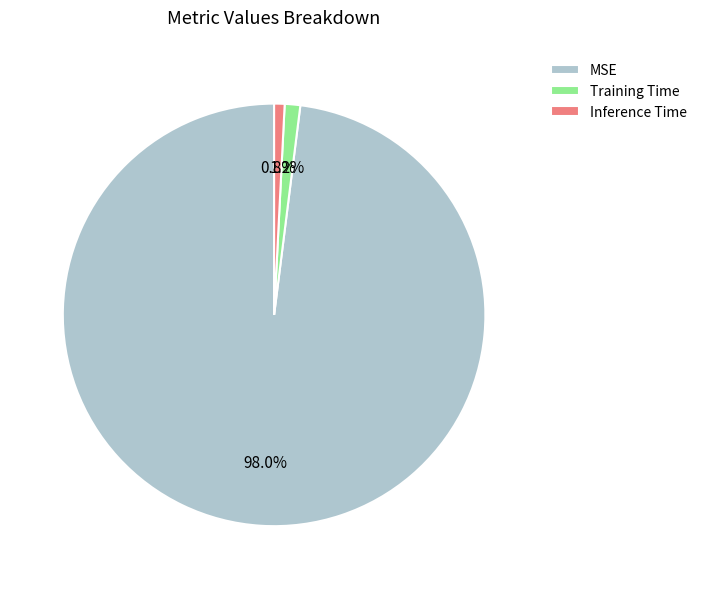

To the nearest percent, what is the combined percentage of Training Time and Inference Time?

2%